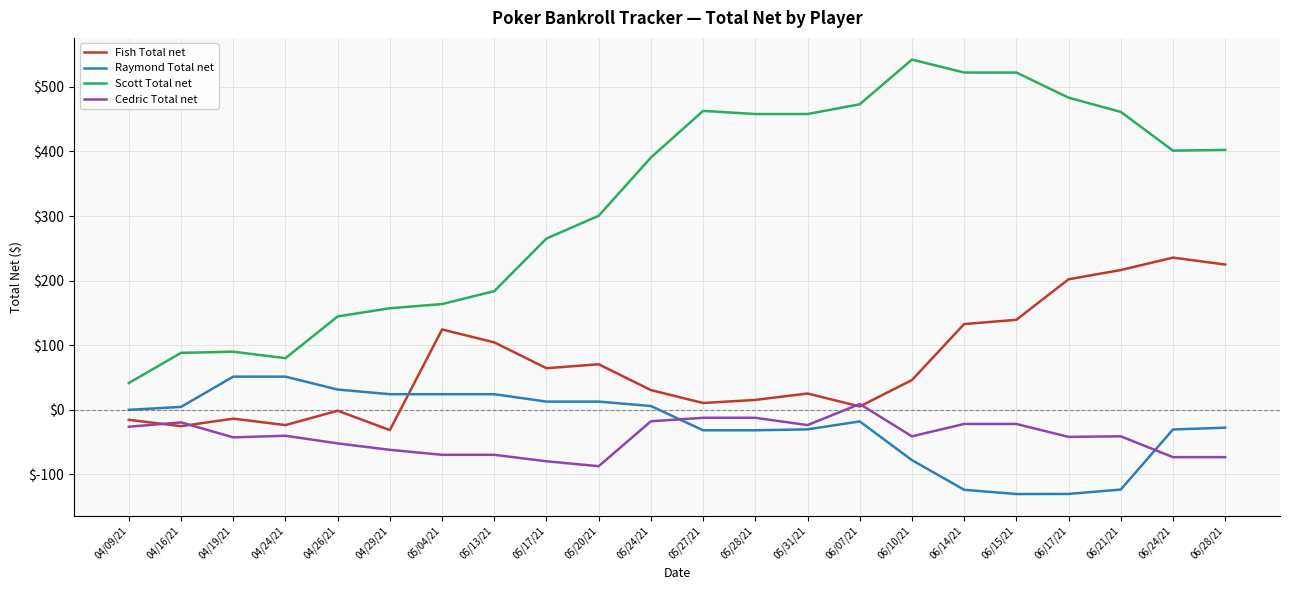

What is the difference between the maximum and second lowest values in the Cedric Total net series?

88.6